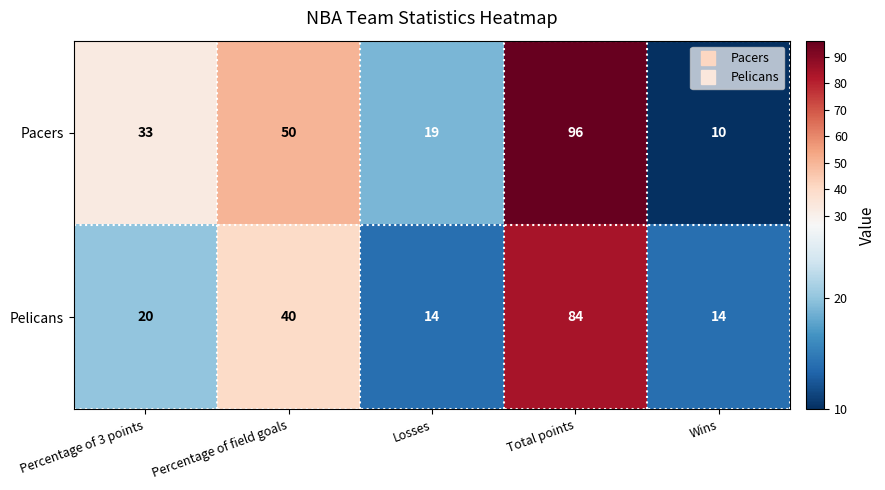

At which label does Pacers reach its minimum?

Wins